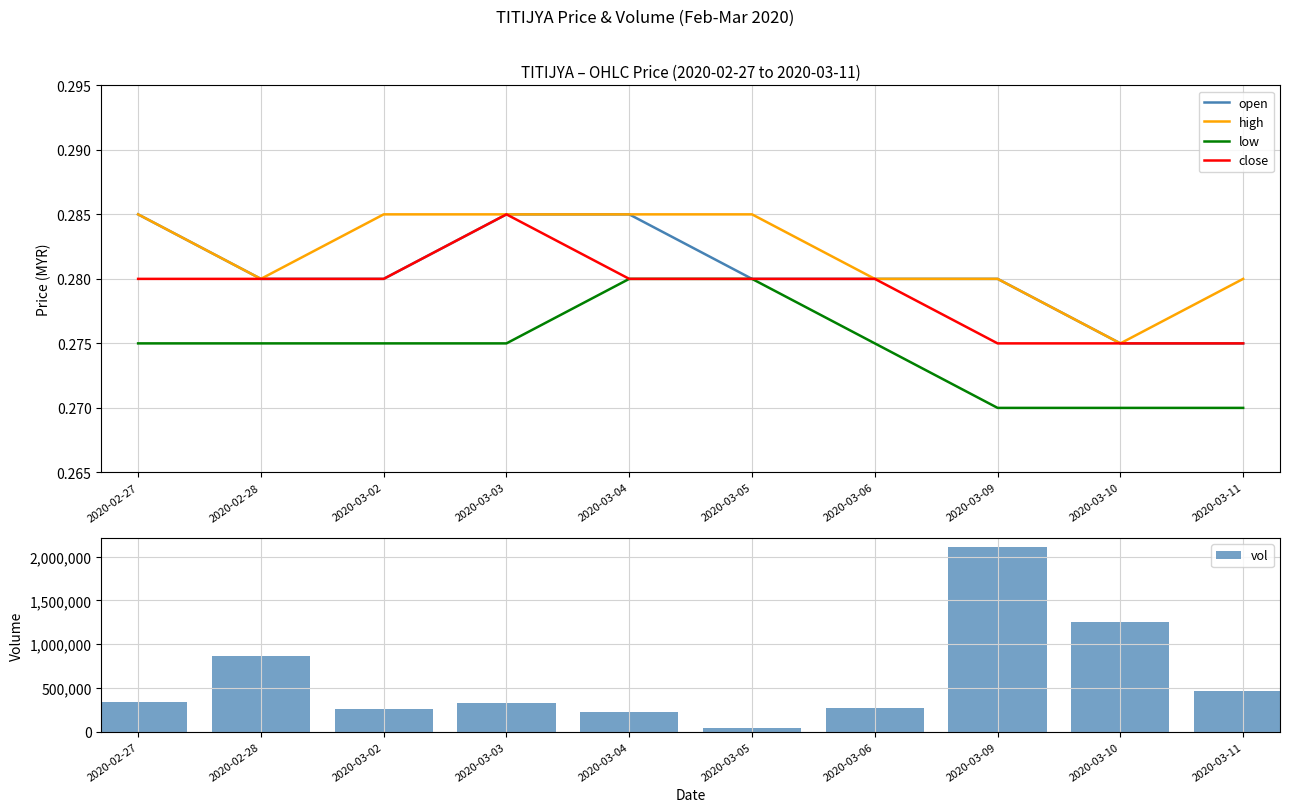

Reading right to left, transcribe all the data shown in this chart.

open: 2020-03-11=0.3	2020-03-10=0.3	2020-03-09=0.3	2020-03-06=0.3	2020-03-05=0.3	2020-03-04=0.3	2020-03-03=0.3	2020-03-02=0.3	2020-02-28=0.3	2020-02-27=0.3
high: 2020-03-11=0.3	2020-03-10=0.3	2020-03-09=0.3	2020-03-06=0.3	2020-03-05=0.3	2020-03-04=0.3	2020-03-03=0.3	2020-03-02=0.3	2020-02-28=0.3	2020-02-27=0.3
low: 2020-03-11=0.3	2020-03-10=0.3	2020-03-09=0.3	2020-03-06=0.3	2020-03-05=0.3	2020-03-04=0.3	2020-03-03=0.3	2020-03-02=0.3	2020-02-28=0.3	2020-02-27=0.3
close: 2020-03-11=0.3	2020-03-10=0.3	2020-03-09=0.3	2020-03-06=0.3	2020-03-05=0.3	2020-03-04=0.3	2020-03-03=0.3	2020-03-02=0.3	2020-02-28=0.3	2020-02-27=0.3
vol: 2020-03-11=469800.0	2020-03-10=1251000.0	2020-03-09=2104600.0	2020-03-06=274000.0	2020-03-05=45500.0	2020-03-04=220800.0	2020-03-03=333000.0	2020-03-02=262200.0	2020-02-28=859000.0	2020-02-27=339500.0